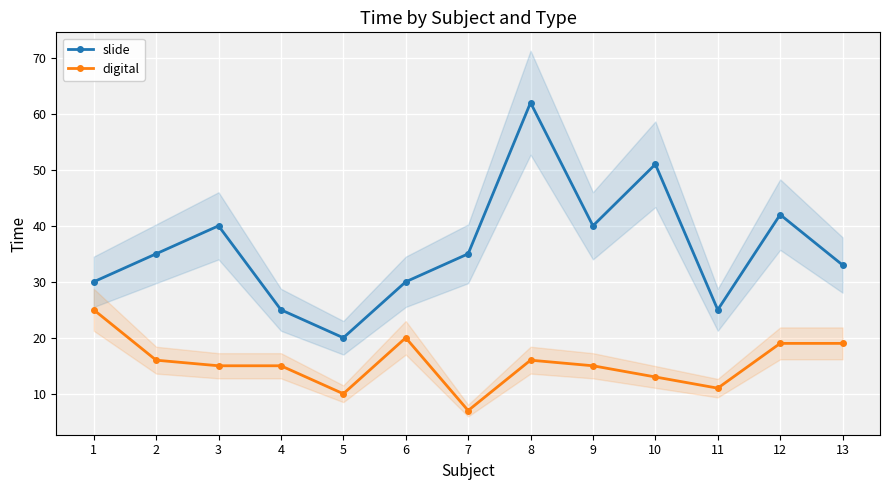

The slide series shows 51 at 10. True or false?

True